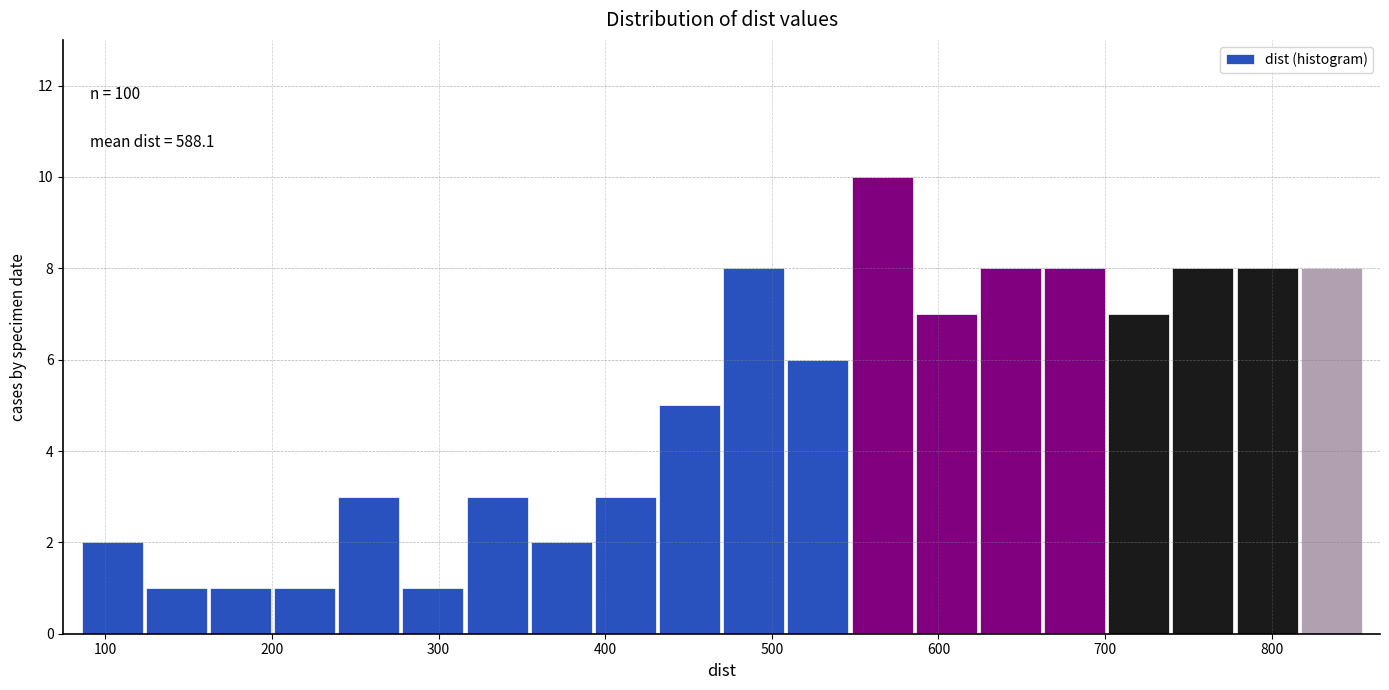

Around what value on the x-axis is the tallest bar? Give the approximate position of its centre, as read against the axis.

570